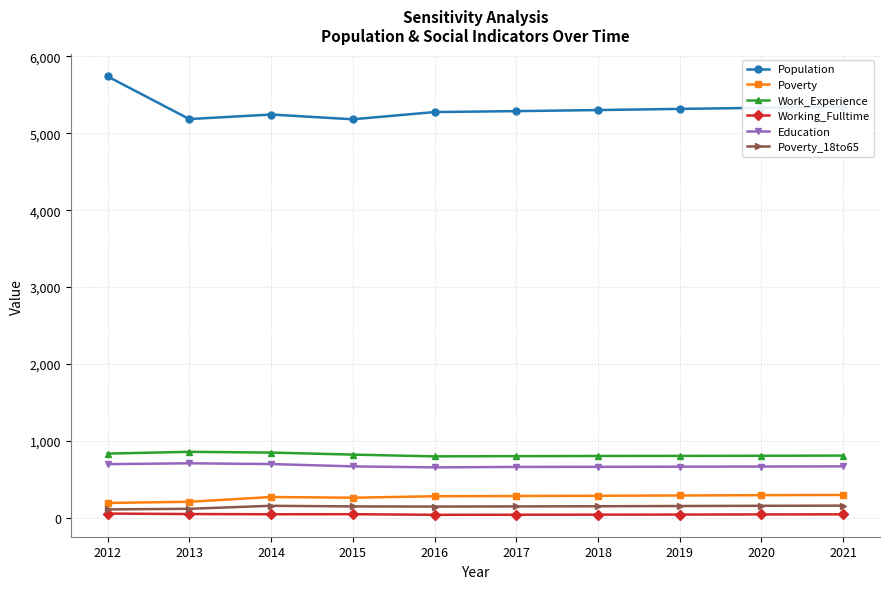

Which series has the largest total across all categories?

Population